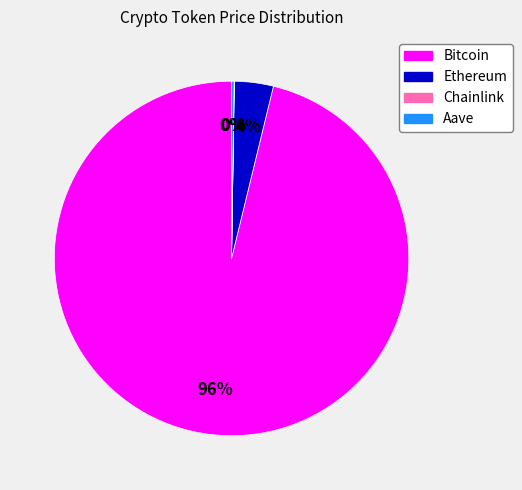

Is it true that Ethereum is 17% of the pie?

False